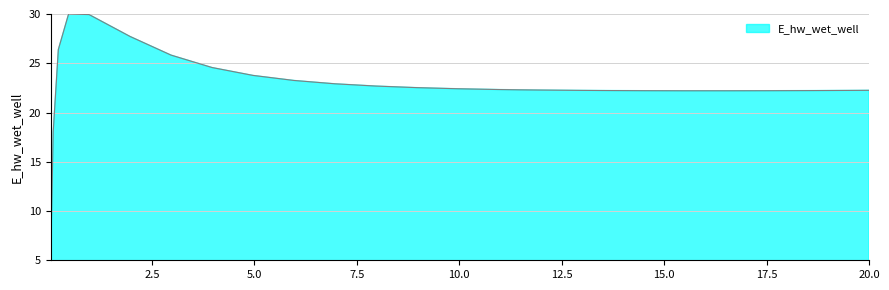

What is the difference between the maximum and minimum values?

25.0